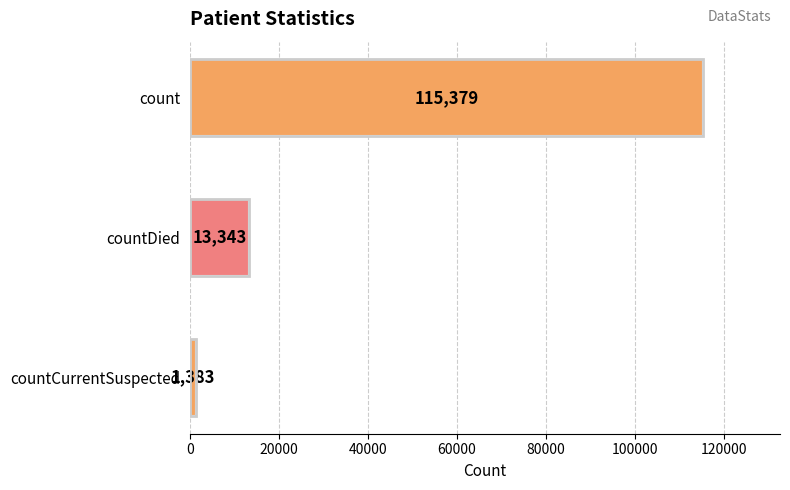

Are the bars horizontal?

Yes